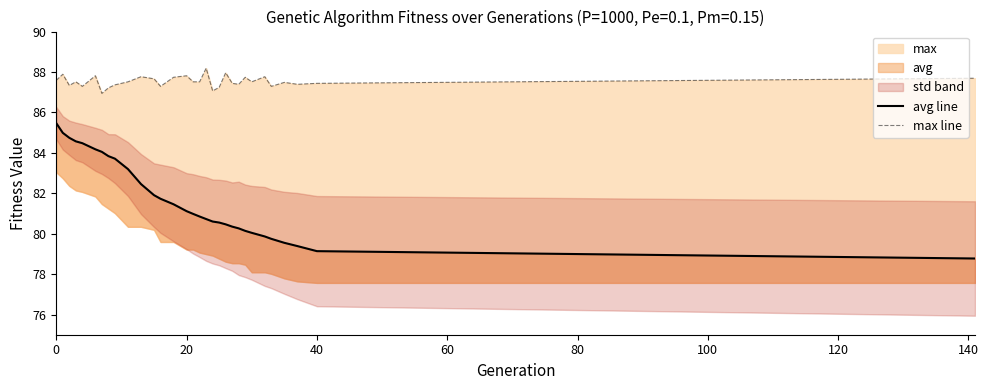

True or false: avg line has more than 2 interior local peaks.

False